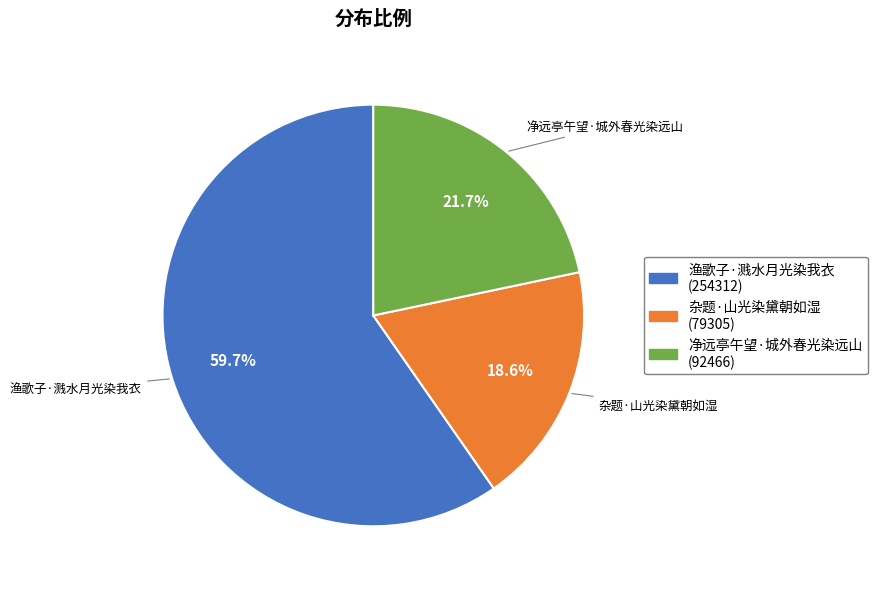

What percentage is NOT represented by 杂题·山光染黛朝如湿?

81.4%